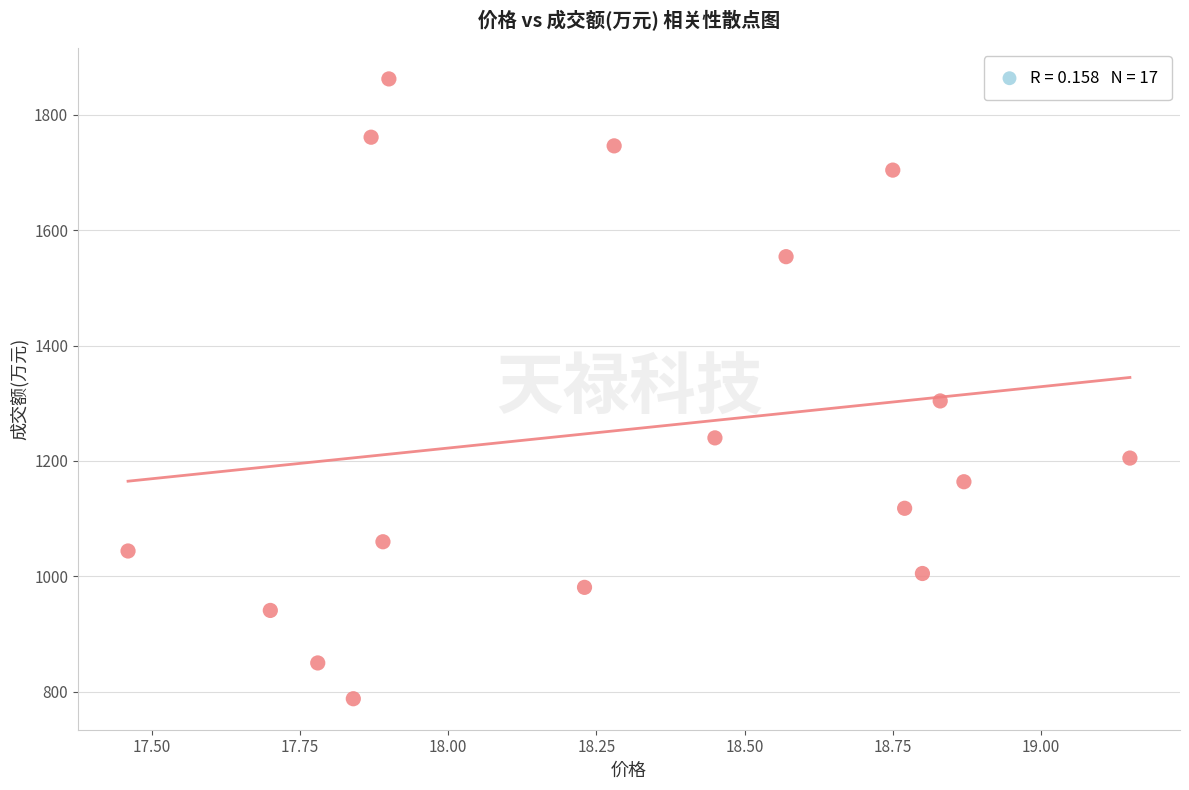

What Y value in the scatter plot is closest to 1325?

1304